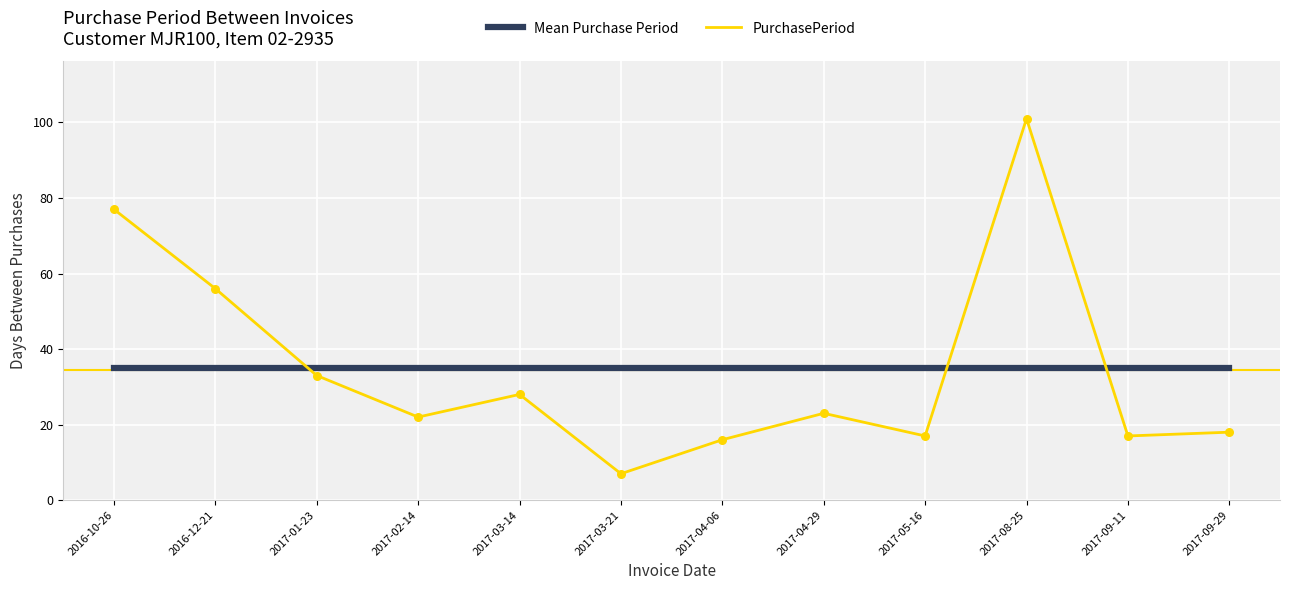

What is the total value across all series at 2017-01-23?

68